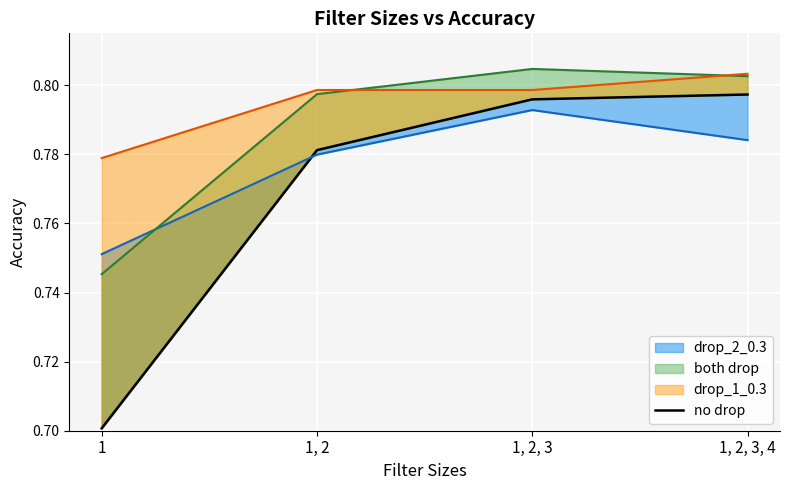

Which has a higher value, 1 or 1, 2, 3, 4?

1, 2, 3, 4